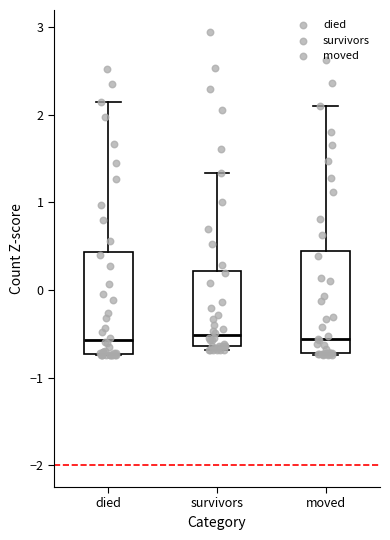

Reading left to right, read every box against the y-axis: the position of its median line, the range the box covers, and the ends of its whiskers. The values are not printed on the chart, so give them approximately, as read against the axis.

died: median -0.6, box -0.7 to 0.4, whiskers -0.7 to 2.1
survivors: median -0.5, box -0.6 to 0.2, whiskers -0.7 to 1.3
moved: median -0.6, box -0.7 to 0.4, whiskers -0.7 to 2.1